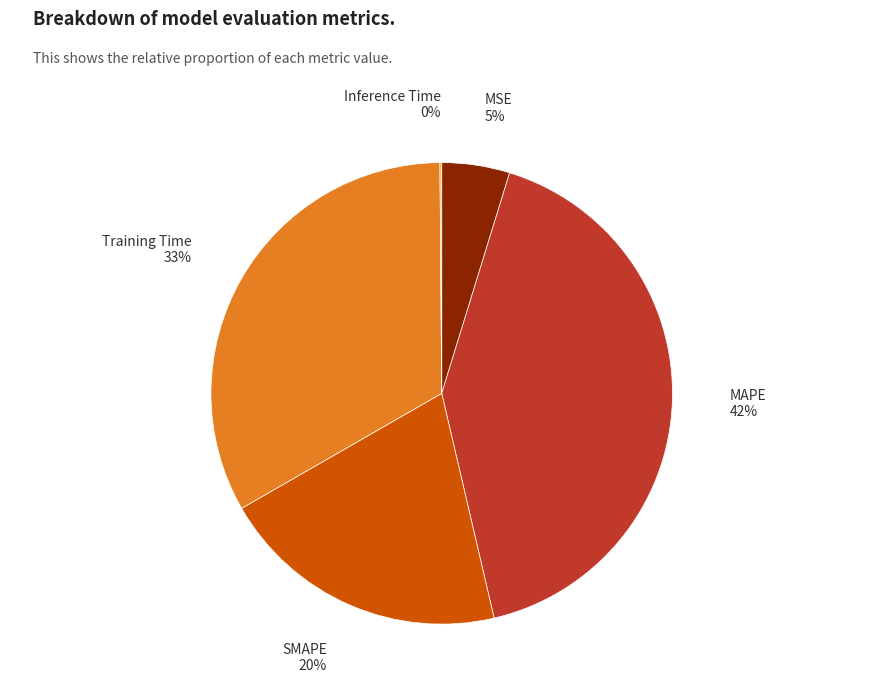

Between Training Time and SMAPE, which is larger?

Training Time